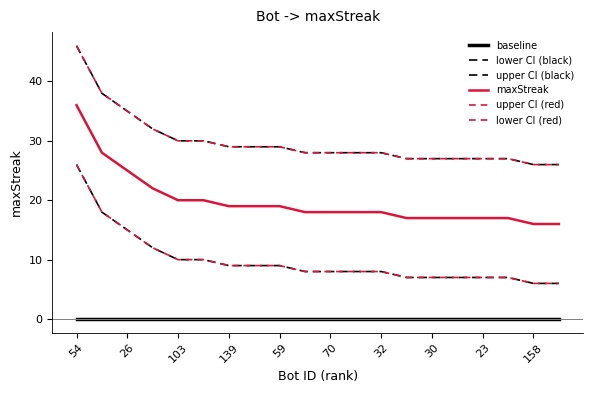

Is this an area chart (filled region under the line)?

No